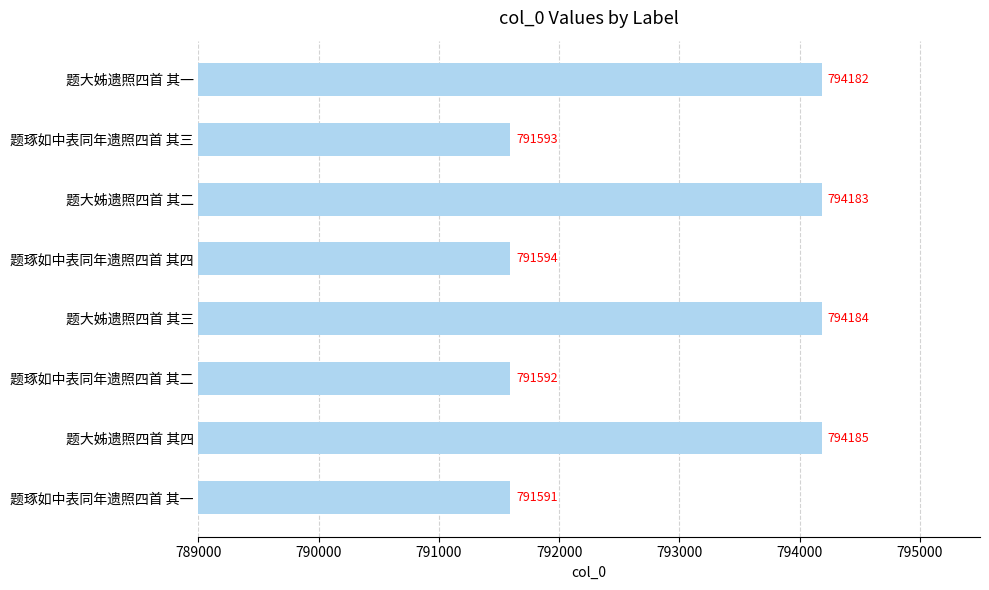

Are the bars horizontal?

Yes